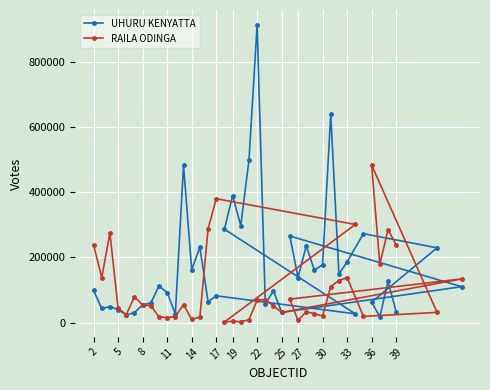

What is the maximum value shown in the chart?

912588